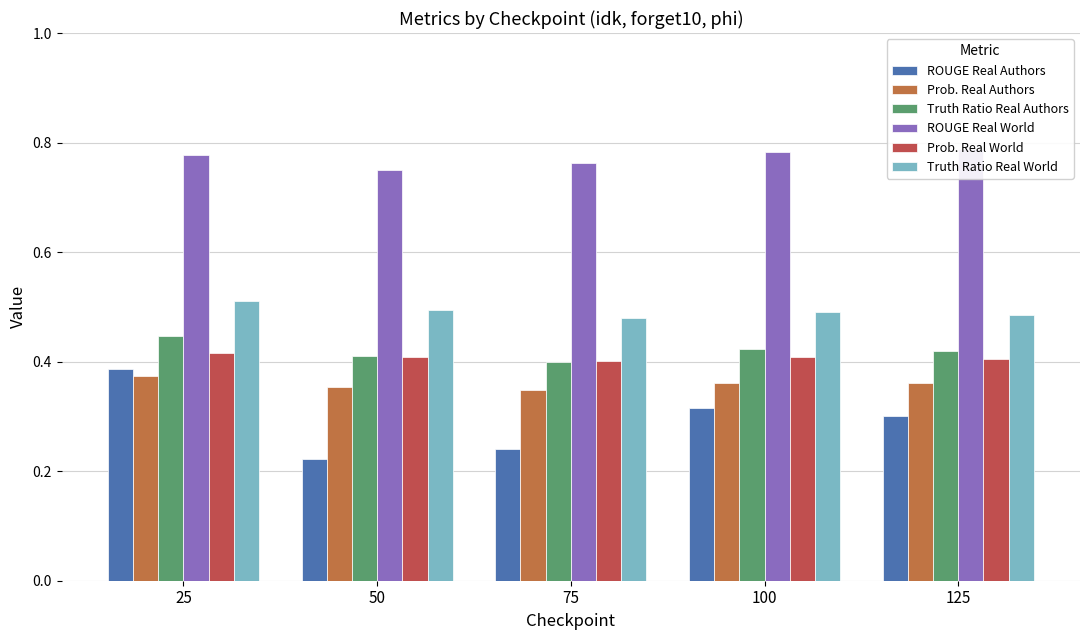

Rank the series at 100 from lowest to highest value.

ROUGE Real Authors, Prob. Real Authors, Prob. Real World, Truth Ratio Real Authors, Truth Ratio Real World, ROUGE Real World